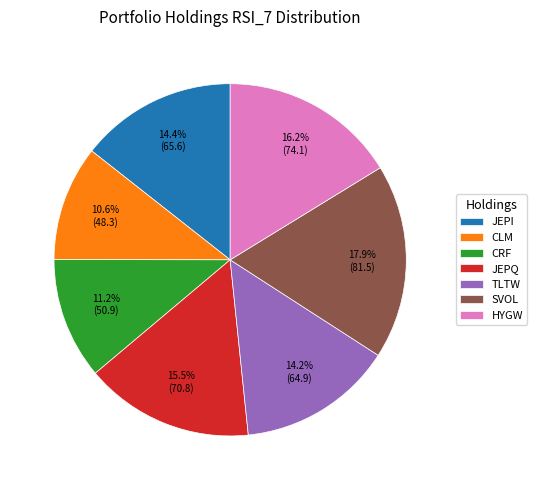

Count the number of slices in the pie.

7